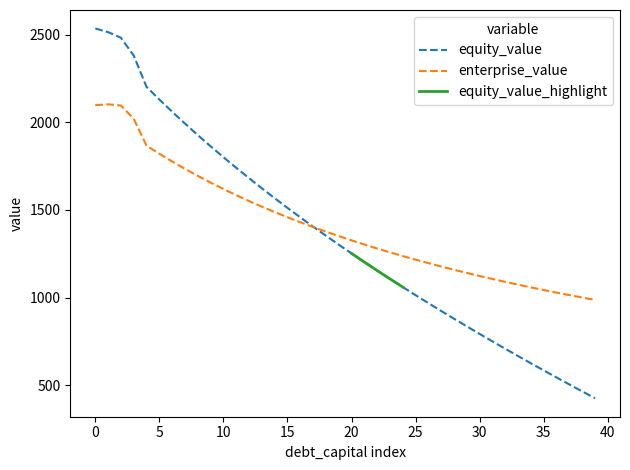

True or false: cost_capital and equity_value intersect in this chart.

False